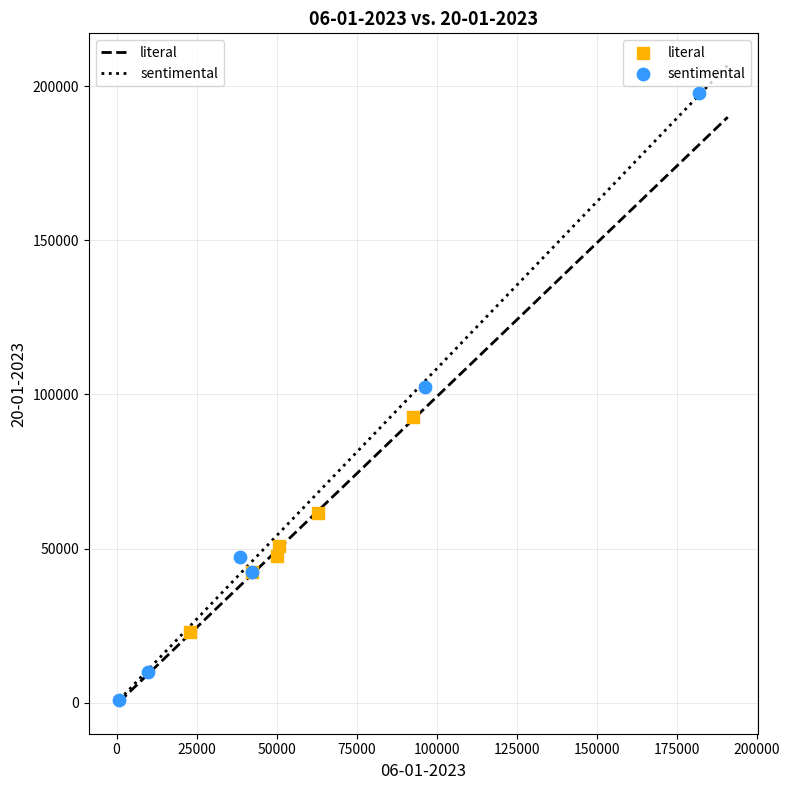

What are all the series names shown in the legend?

literal, sentimental